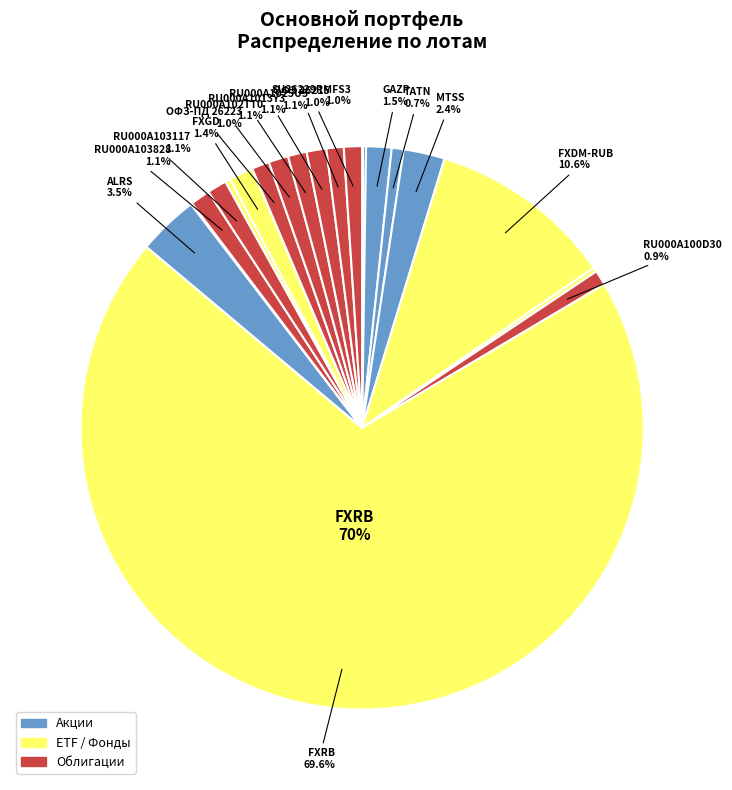

How many slices are in this pie chart?

22